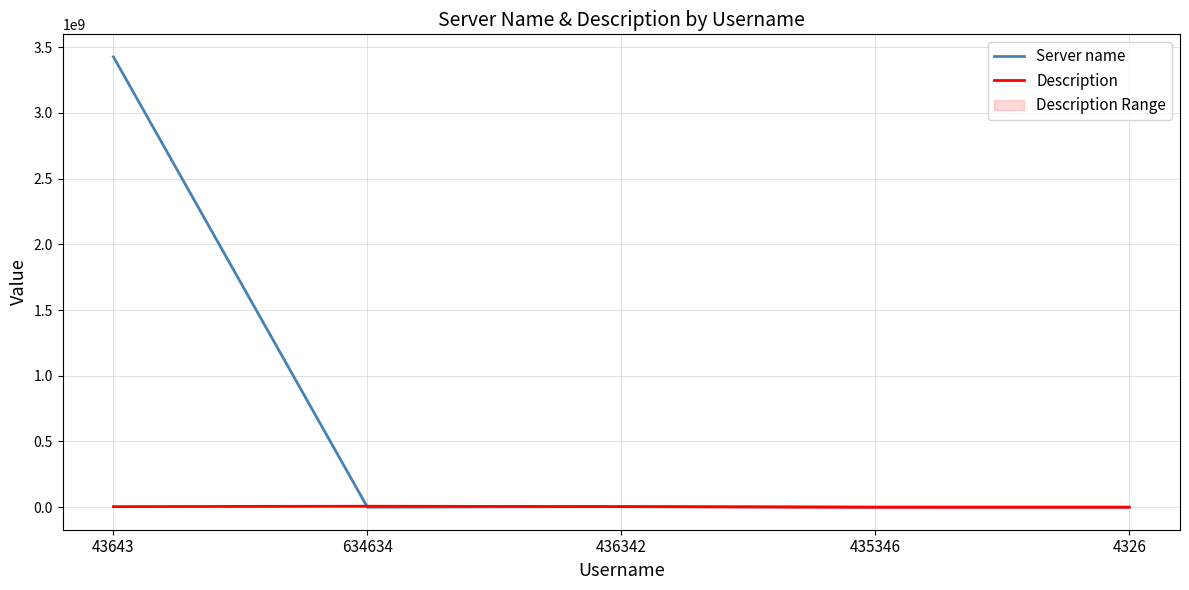

What position from the left is 435346?

4